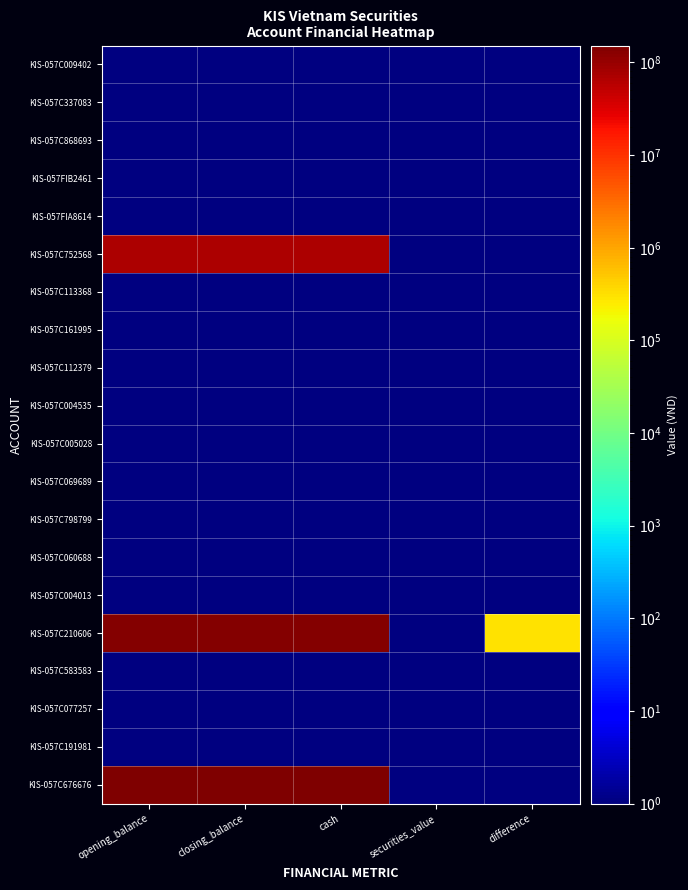

Reading right to left, what are all the values shown in this chart?

KIS-057C009402: difference=0	securities_value=0	cash=0	closing_balance=0	opening_balance=0
KIS-057C337083: difference=0	securities_value=0	cash=0	closing_balance=0	opening_balance=0
KIS-057C868693: difference=0	securities_value=0	cash=0	closing_balance=0	opening_balance=0
KIS-057FIB2461: difference=0	securities_value=0	cash=0	closing_balance=0	opening_balance=0
KIS-057FIA8614: difference=0	securities_value=0	cash=0	closing_balance=0	opening_balance=0
KIS-057C752568: difference=0	securities_value=0	cash=70000000	closing_balance=70000000	opening_balance=70000000
KIS-057C113368: difference=0	securities_value=0	cash=0	closing_balance=0	opening_balance=0
KIS-057C161995: difference=0	securities_value=0	cash=0	closing_balance=0	opening_balance=0
KIS-057C112379: difference=0	securities_value=0	cash=0	closing_balance=0	opening_balance=0
KIS-057C004535: difference=0	securities_value=0	cash=0	closing_balance=0	opening_balance=0
KIS-057C005028: difference=0	securities_value=0	cash=0	closing_balance=0	opening_balance=0
KIS-057C069689: difference=0	securities_value=0	cash=0	closing_balance=0	opening_balance=0
KIS-057C798799: difference=0	securities_value=0	cash=0	closing_balance=0	opening_balance=0
KIS-057C060688: difference=0	securities_value=0	cash=0	closing_balance=0	opening_balance=0
KIS-057C004013: difference=0	securities_value=0	cash=0	closing_balance=0	opening_balance=0
KIS-057C210606: difference=313866	securities_value=0	cash=134035738	closing_balance=134035738	opening_balance=134349604
KIS-057C583583: difference=0	securities_value=0	cash=0	closing_balance=0	opening_balance=0
KIS-057C077257: difference=0	securities_value=0	cash=0	closing_balance=0	opening_balance=0
KIS-057C191981: difference=0	securities_value=0	cash=0	closing_balance=0	opening_balance=0
KIS-057C676676: difference=0	securities_value=0	cash=152319564	closing_balance=152319564	opening_balance=152319564